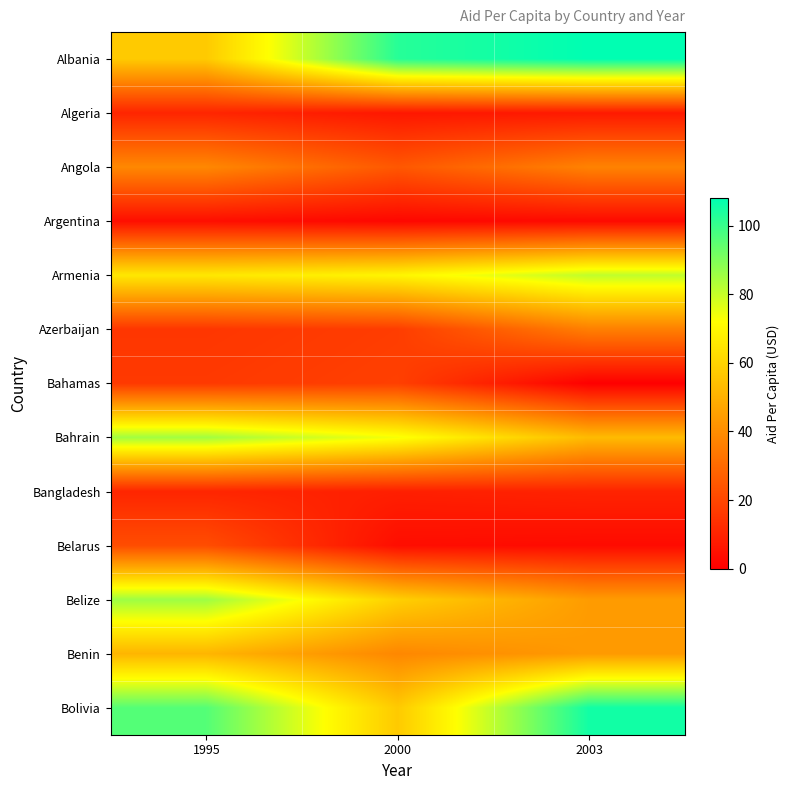

Reading left to right, list all the values displayed in this chart.

Albania: 1995=57.2	2000=102.5	2003=108.0
Algeria: 1995=10.6	2000=6.6	2003=7.3
Angola: 1995=38.5	2000=24.8	2003=36.9
Argentina: 1995=4.1	2000=2.1	2003=2.9
Armenia: 1995=65.5	2000=69.4	2003=81.0
Azerbaijan: 1995=15.5	2000=17.3	2003=36.0
Bahamas: 1995=16.4	2000=18.1	2003=0.0
Bahrain: 1995=85.2	2000=73.3	2003=52.7
Bangladesh: 1995=10.8	2000=8.9	2003=10.1
Belarus: 1995=21.9	2000=4.0	2003=3.2
Belize: 1995=85.7	2000=58.7	2003=44.0
Benin: 1995=51.3	2000=38.3	2003=43.7
Bolivia: 1995=96.1	2000=57.1	2003=105.5